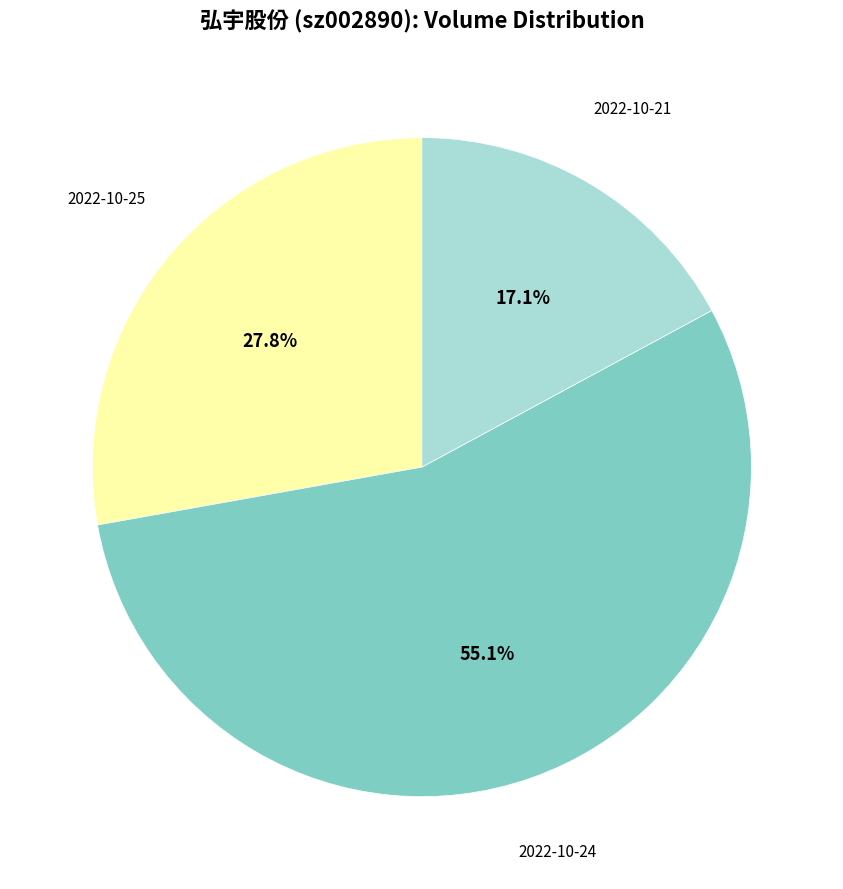

Is it true that 2022-10-24 is 55% of the pie?

True